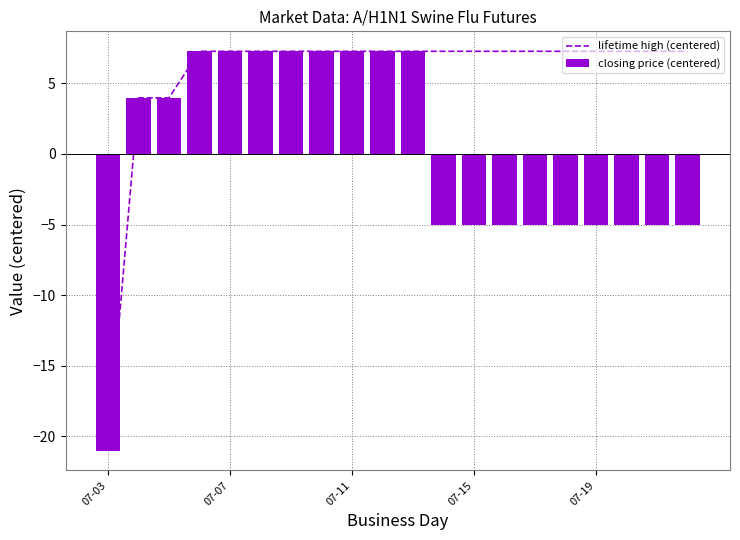

Is the value of lifetime high (centered) at 15 greater than the value of closing price (centered) at 15?

Yes